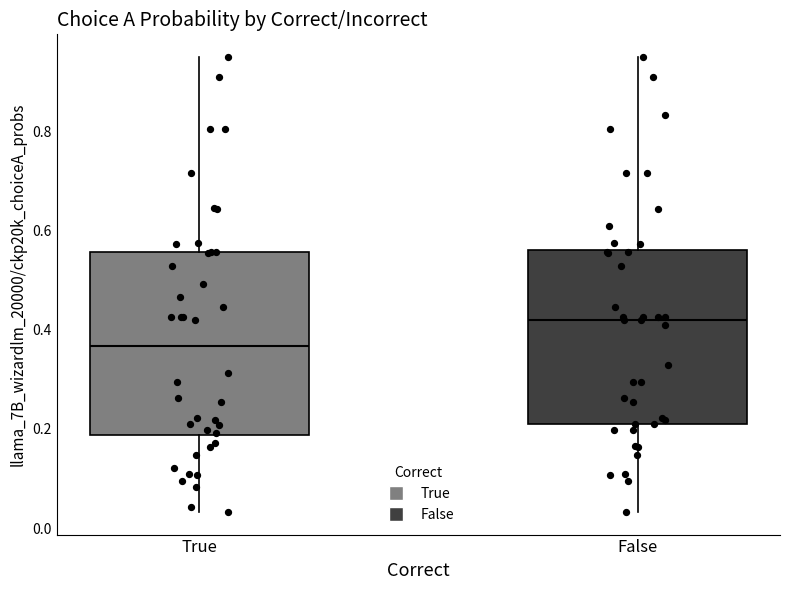

Which box has the highest median line?

False